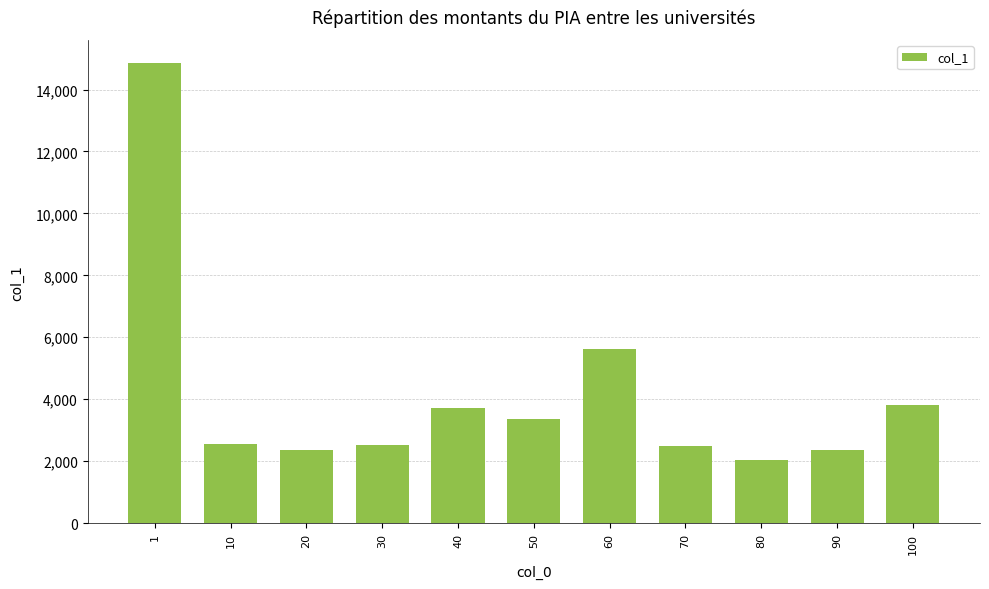

How many series are shown in this chart?

1